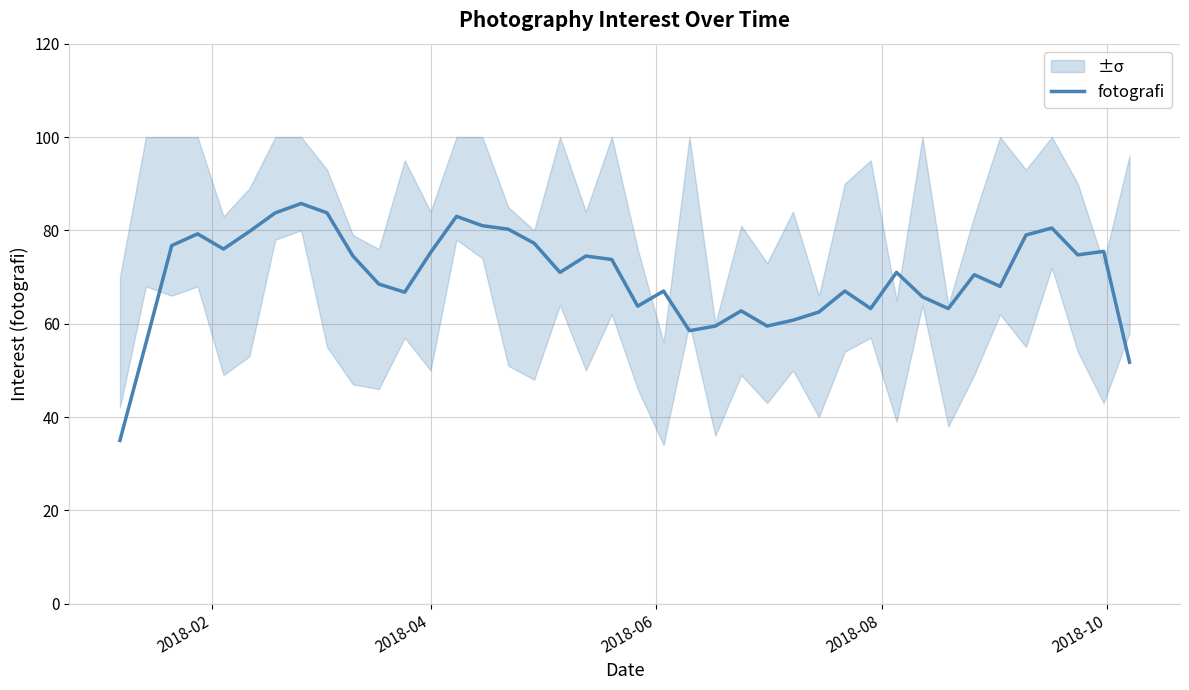

Reading left to right, extract all data points from this chart.

35.0	55.8	76.8	79.2	76.0	79.8	83.8	85.8	83.8	74.5	68.5	66.8	75.2	83.0	81.0	80.2	77.2	71.0	74.5	73.8	63.8	67.0	58.5	59.5	62.8	59.5	60.8	62.5	67.0	63.2	71.0	65.8	63.2	70.5	68.0	79.0	80.5	74.8	75.5	51.8